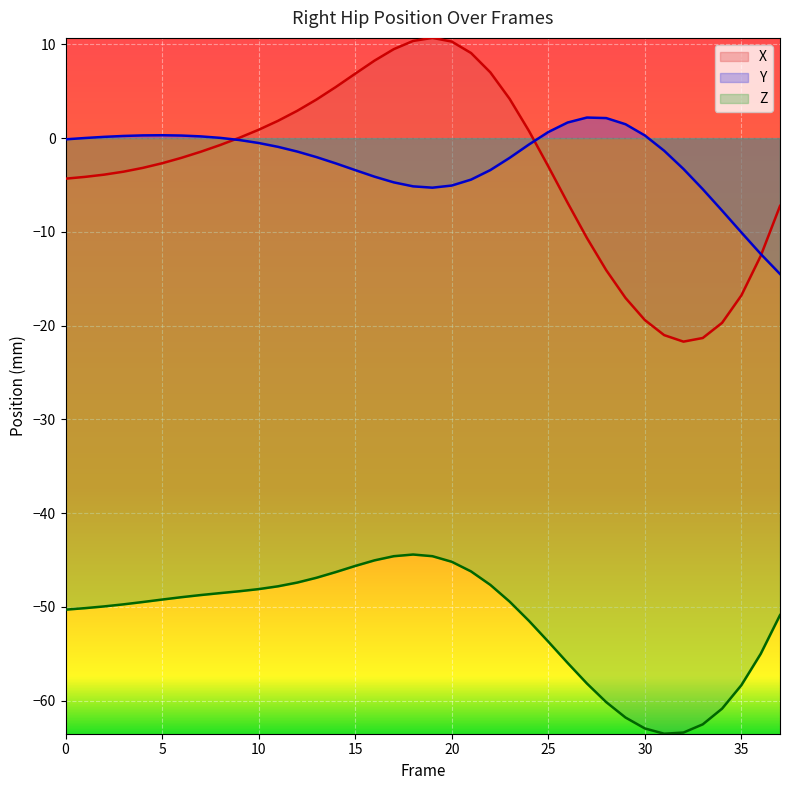

How many intersections are there between X and Y?

3